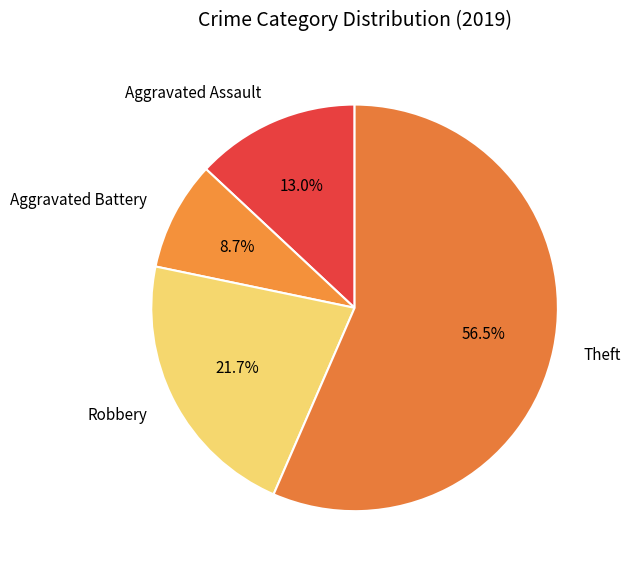

Is there any slice that represents more than half of the pie?

Yes